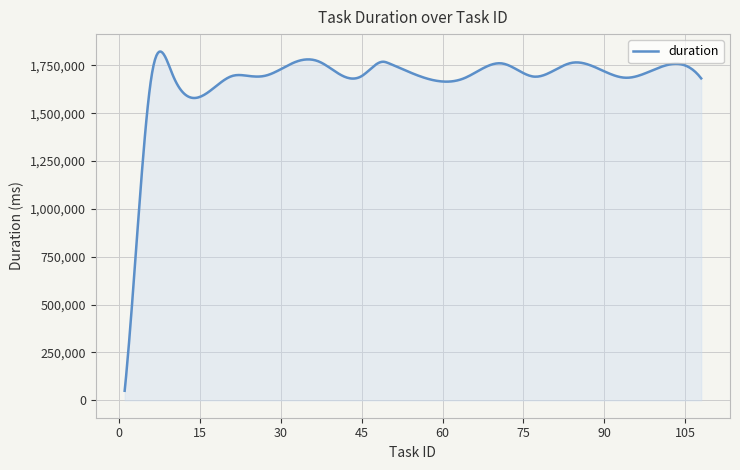

What is the difference between the maximum and minimum values?

1772328.7